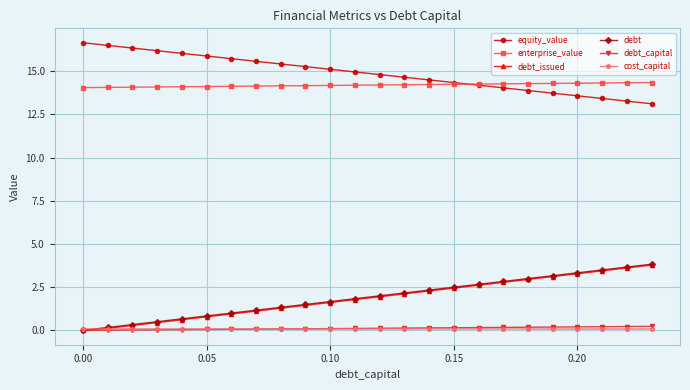

What is the highest value of the debt_capital series?

0.2